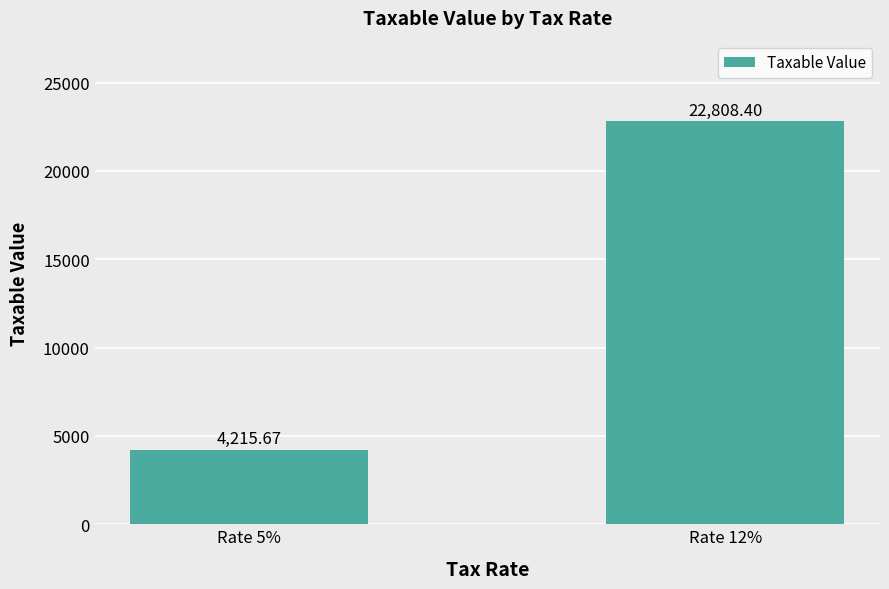

What is the difference between the maximum and minimum values?

18592.7